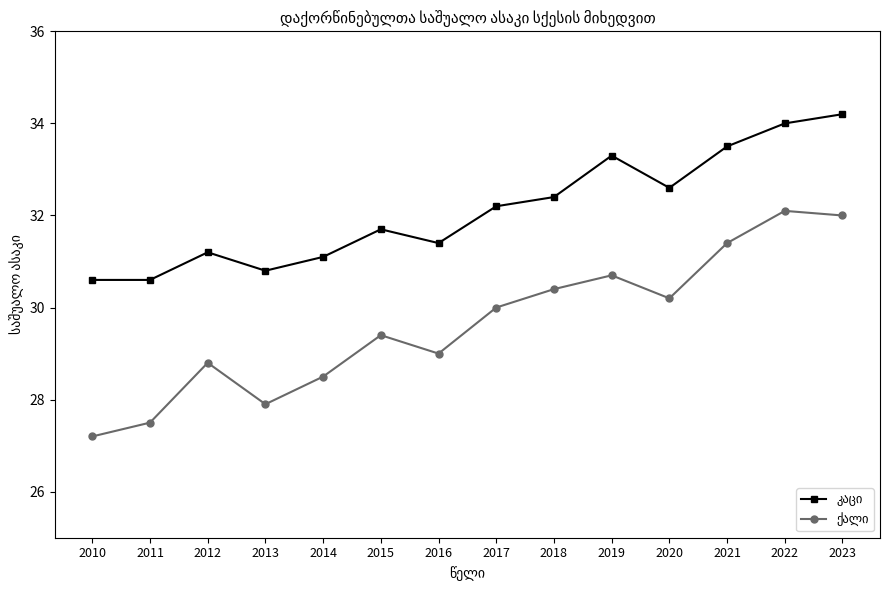

What is the spread (max minus min) of values at 2021?

2.1